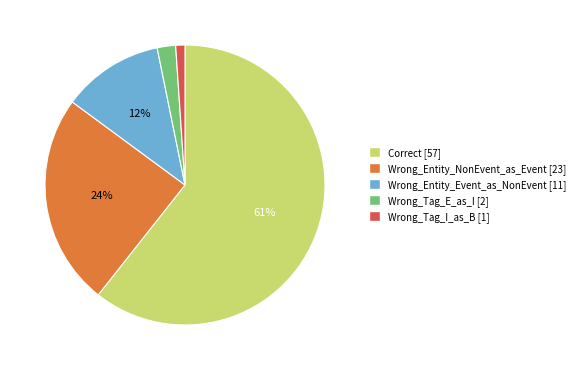

What percentage is the Wrong_Tag_E_as_I slice, to the nearest percent?

2%